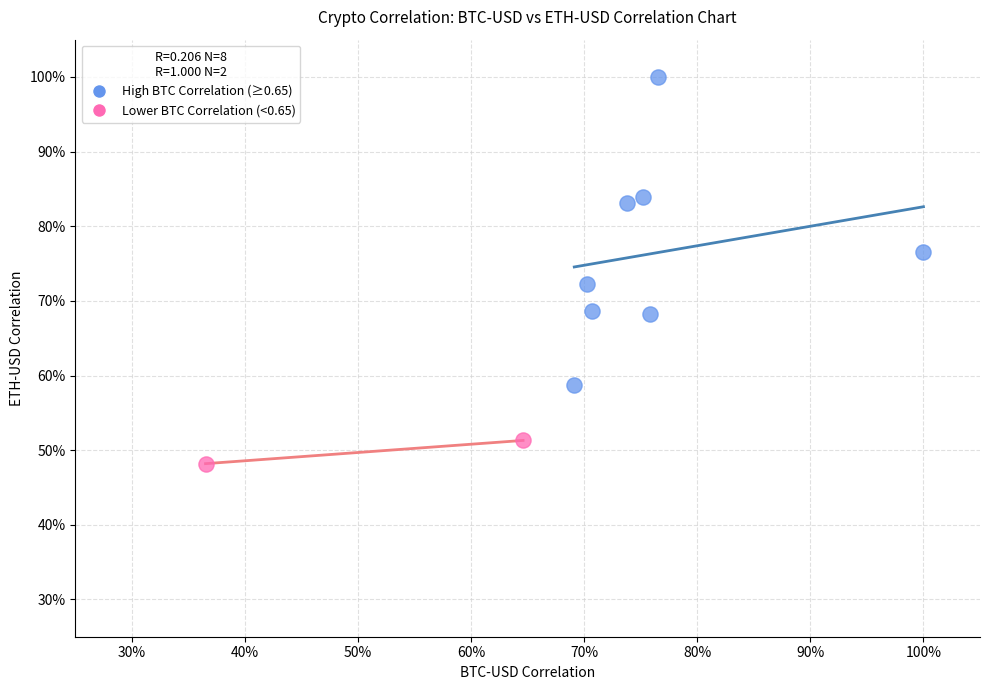

Which series reaches the maximum Y coordinate?

High BTC Correlation (≥0.65)